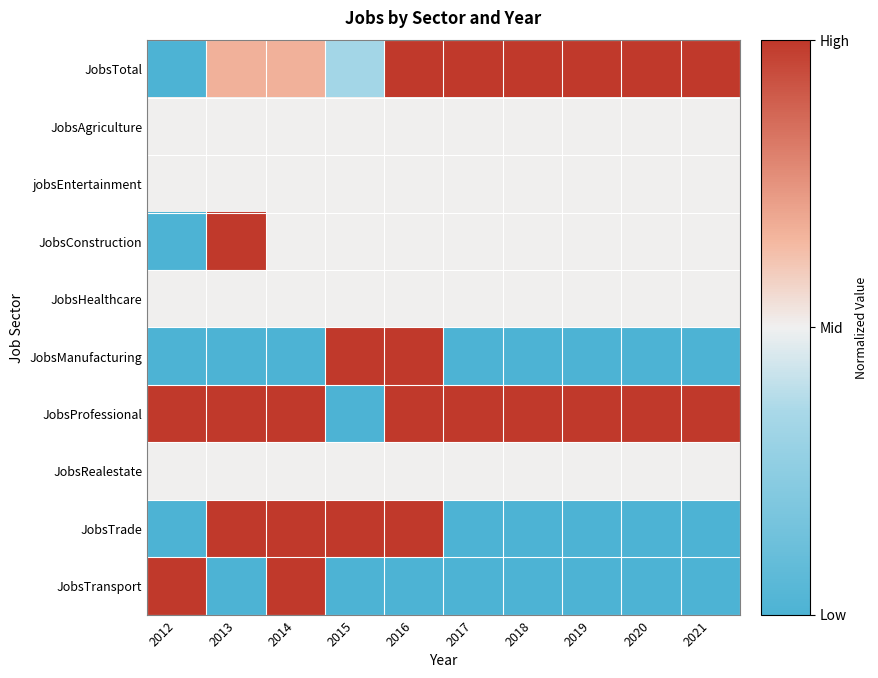

Which series changed the most between 2015 and 2016?

JobsProfessional